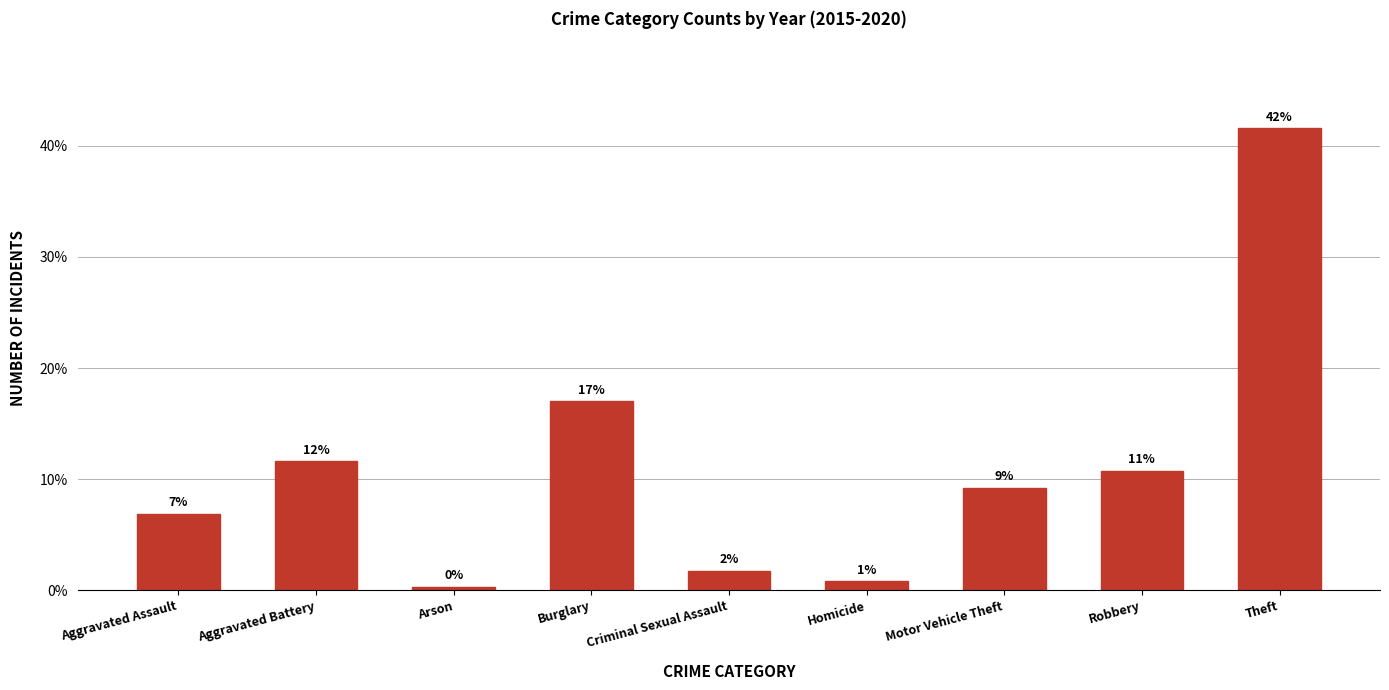

What is the label of the 1st bar from the left?

Aggravated Assault